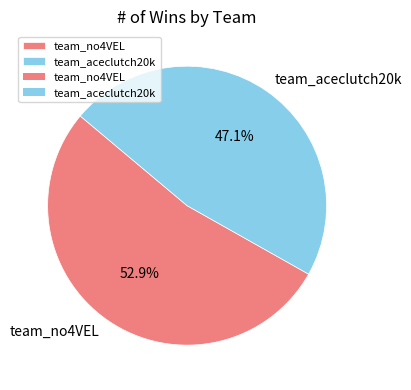

To the nearest percent, what is the combined percentage of team_no4VEL and team_aceclutch20k?

100%